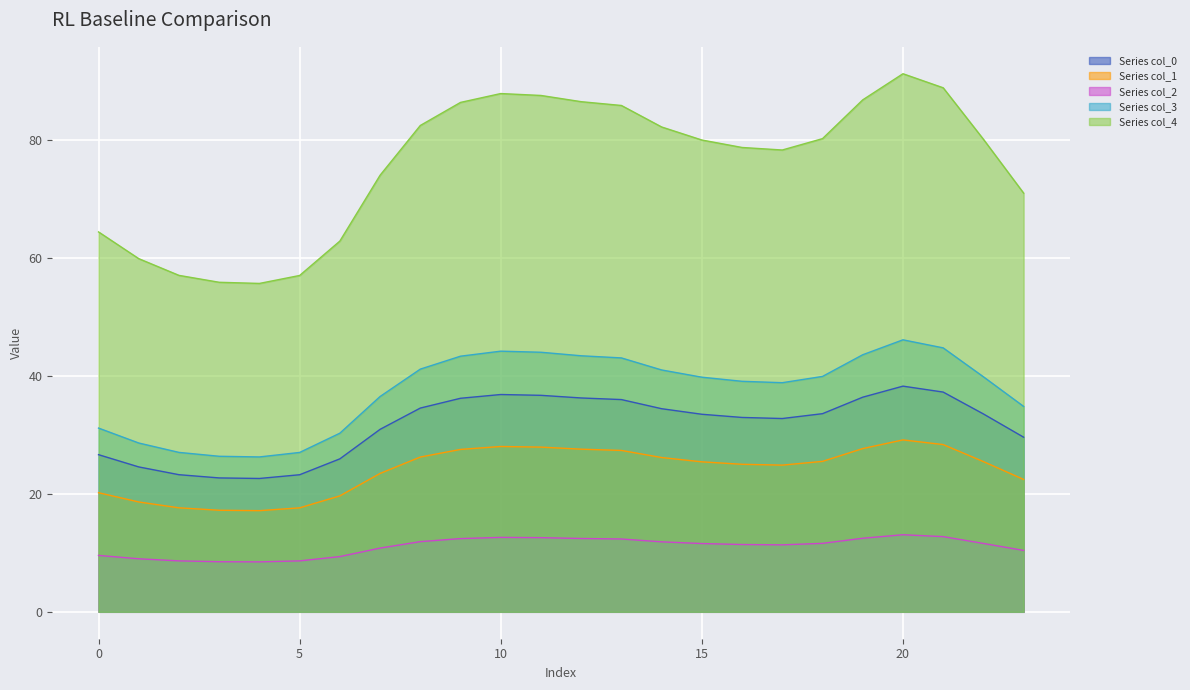

In col_2, how many points are higher than both neighbors (excluding endpoints)?

2